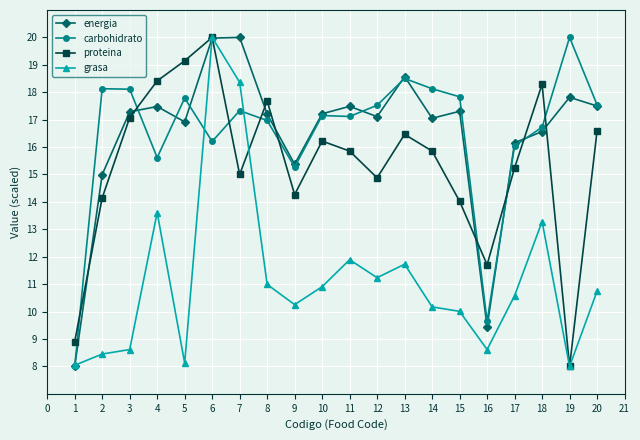

After their last crossing, which series has the higher values: proteina or energia?

energia